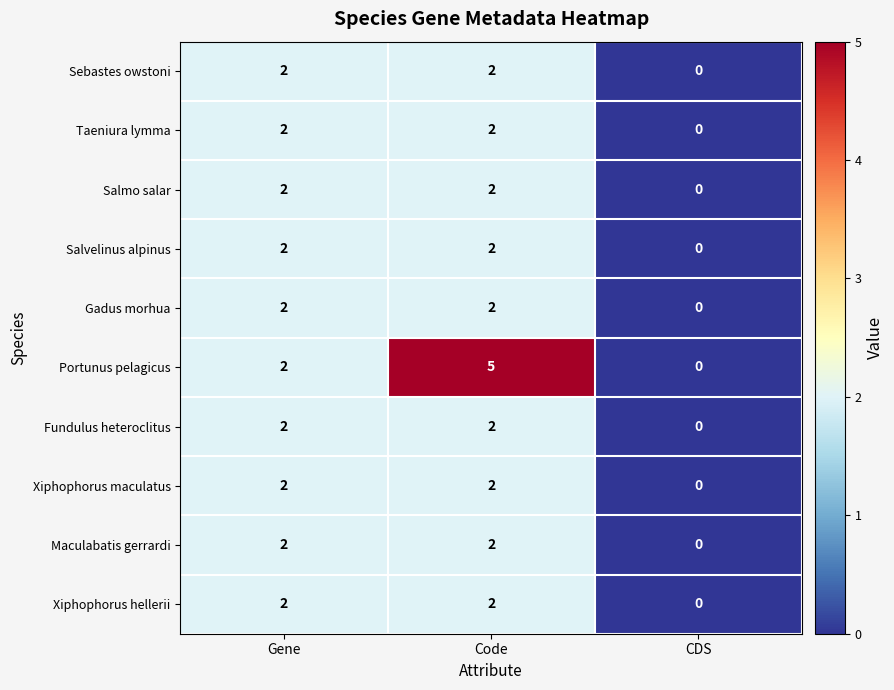

What is the sum of the Sebastes owstoni values at Gene and Code?

4